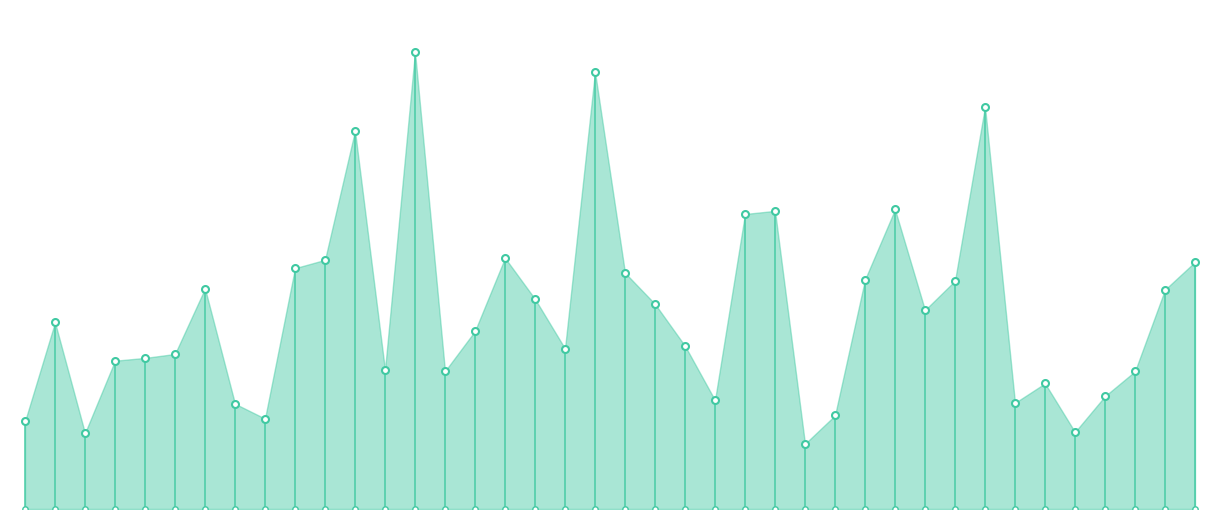

Between −5 and 31, which is larger?

31